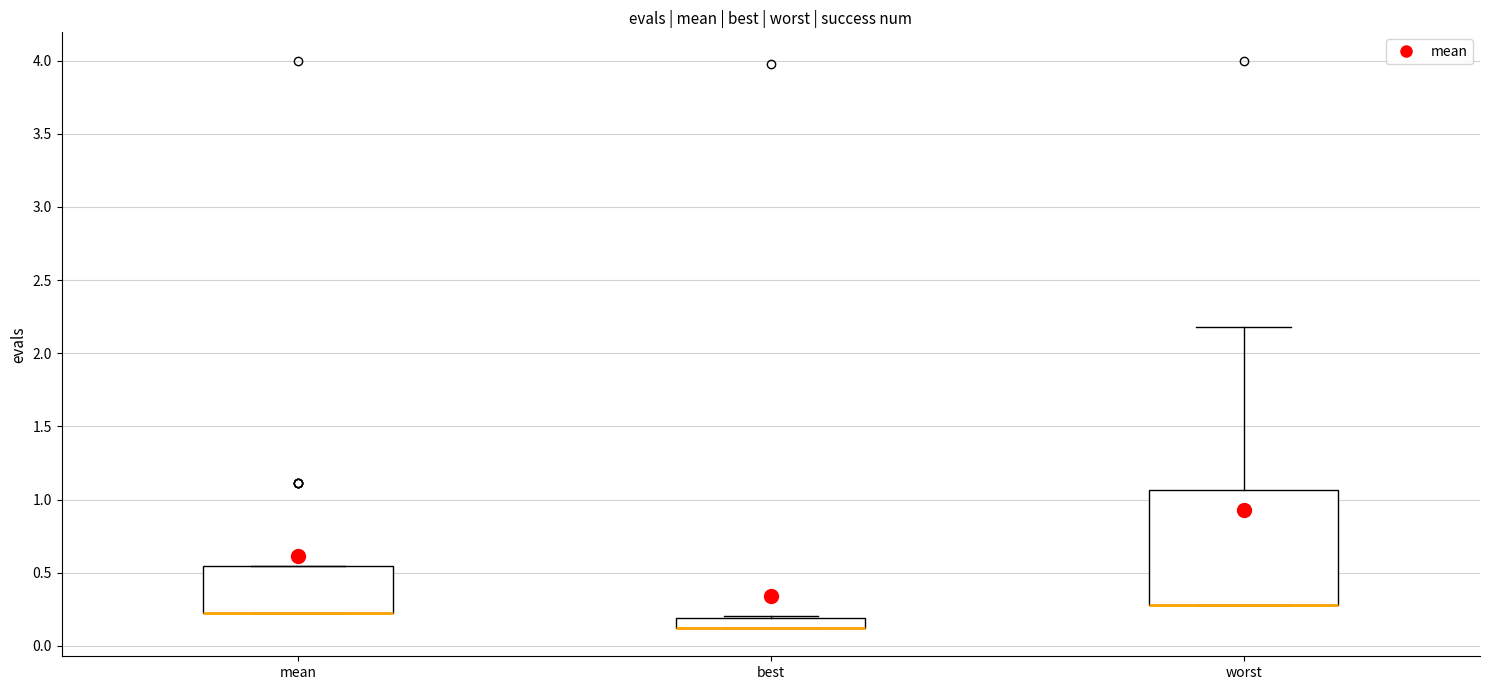

Where is the lower edge of the box for worst on the y-axis? The values are not printed on the chart, so give them approximately, as read against the axis.

0.30